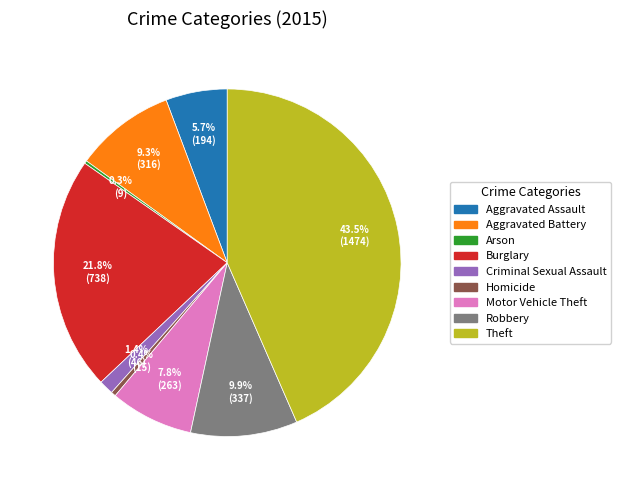

How much of the chart is everything except Homicide?

99.6%